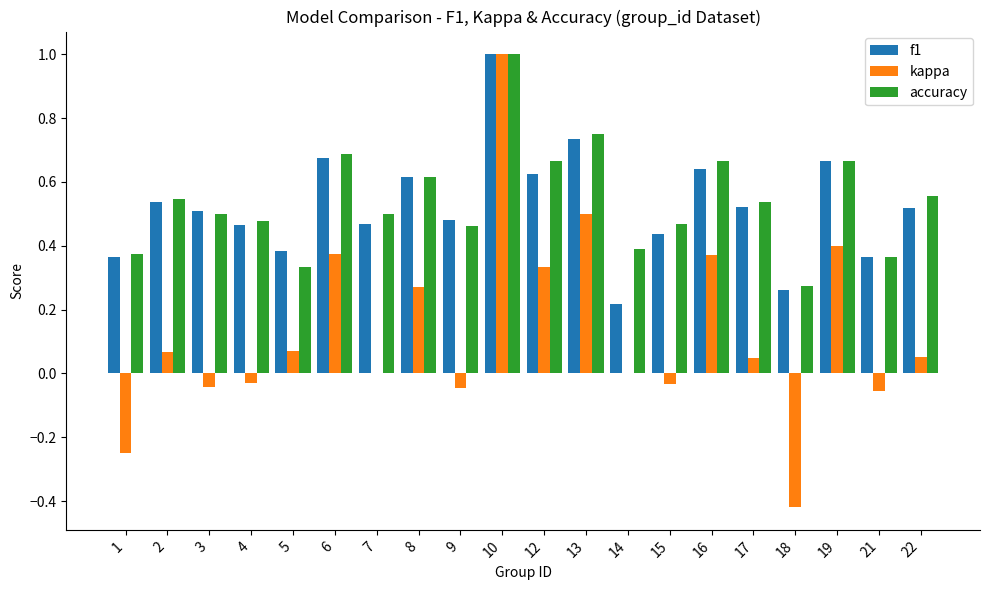

At which category is the sum across all series the highest?

10